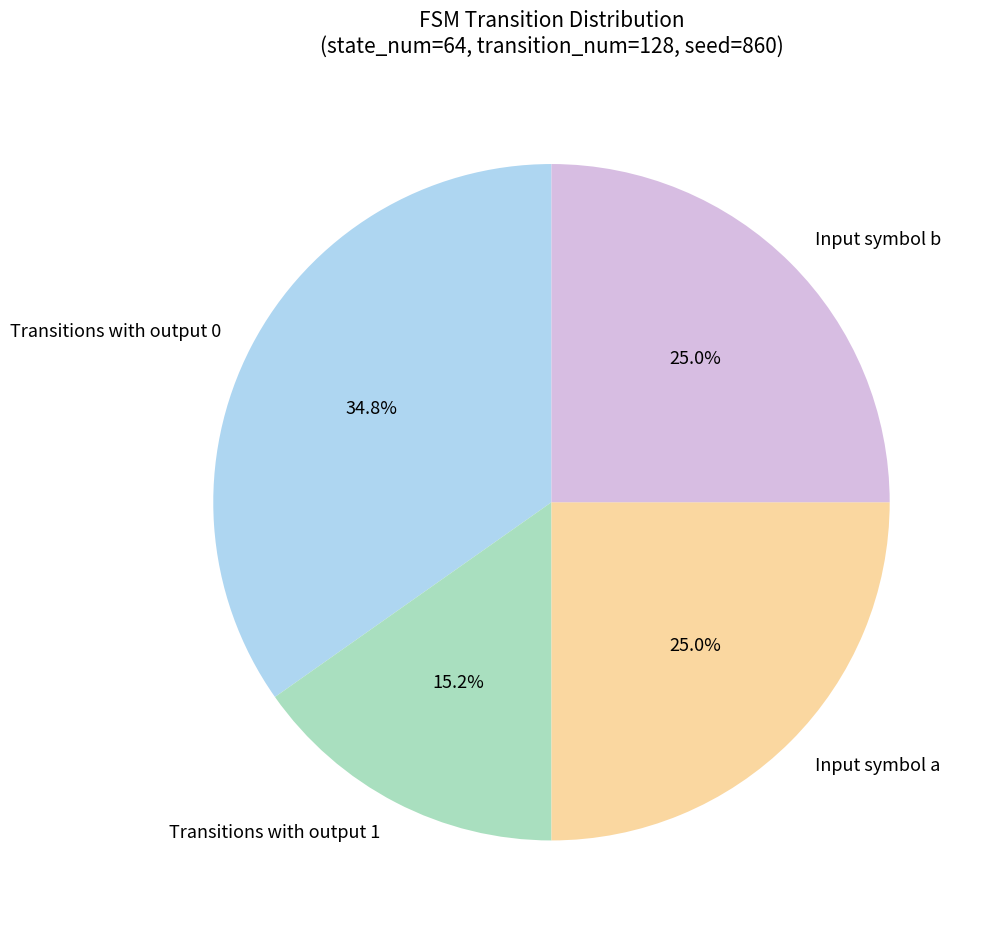

How many slices are in this pie chart?

4